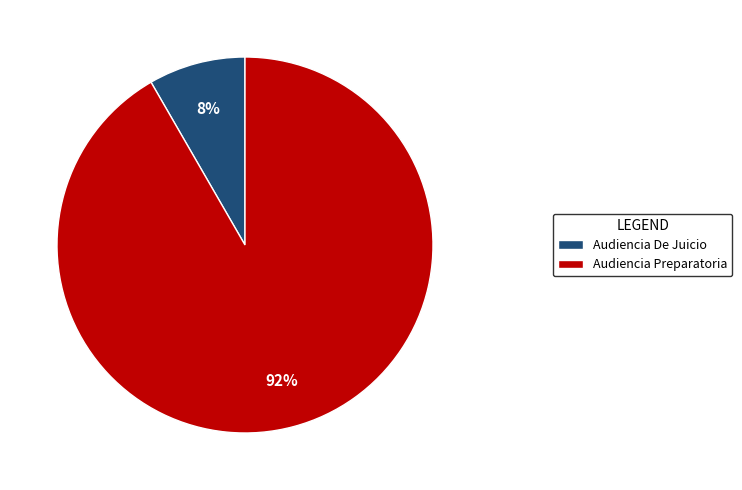

To the nearest percent, what is the combined percentage of Audiencia De Juicio and Audiencia Preparatoria?

100%